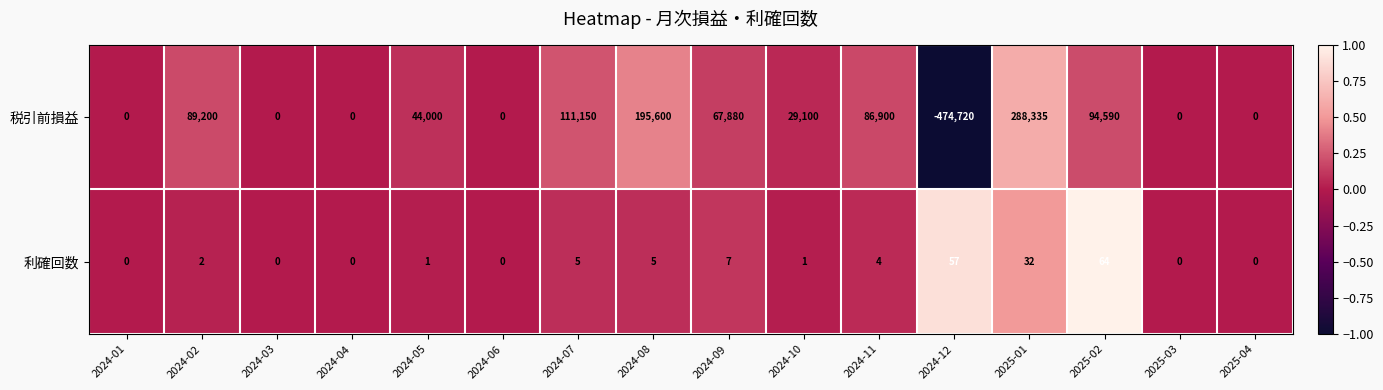

What is the spread (max minus min) of values at 2024-07?

111145